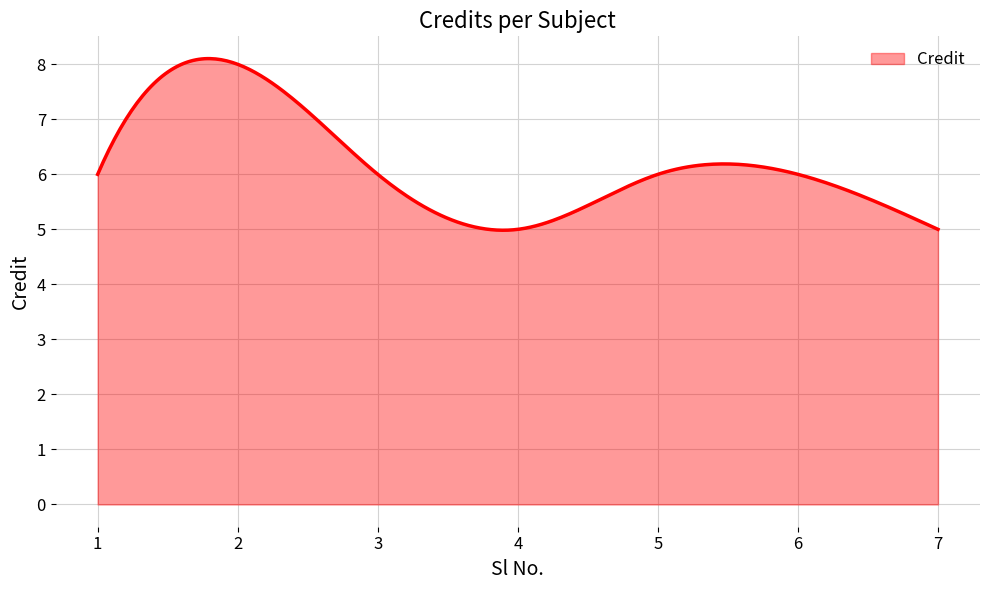

Does the chart have visible grid lines?

Yes